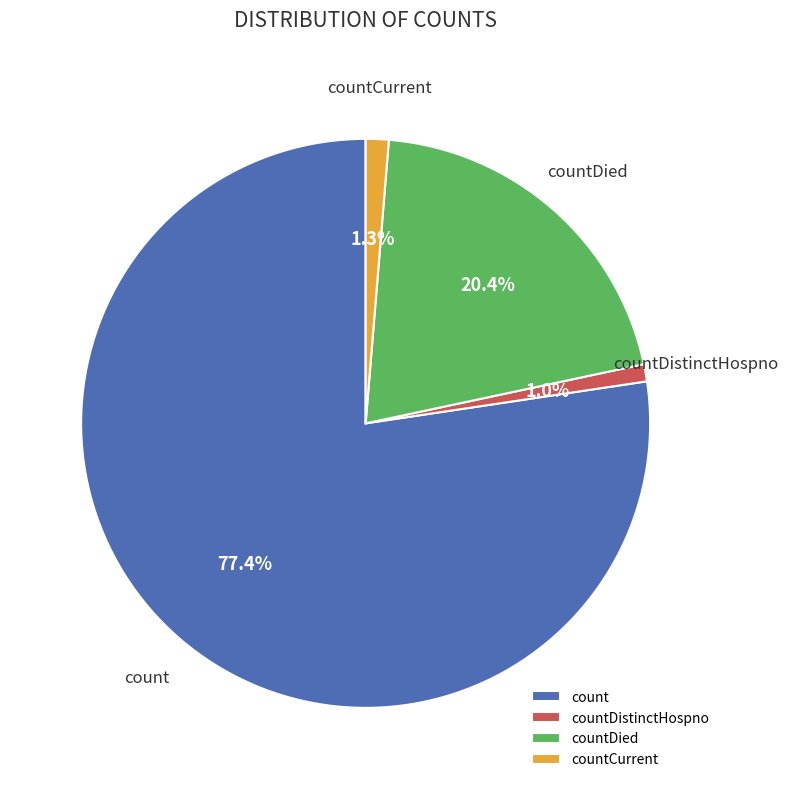

To the nearest percent, what is the difference between the largest and smallest slice percentages?

76%